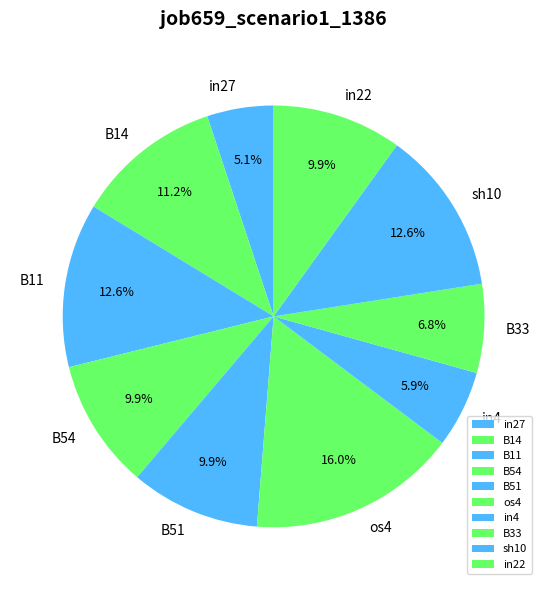

Does B11 account for over 50% of the chart?

No